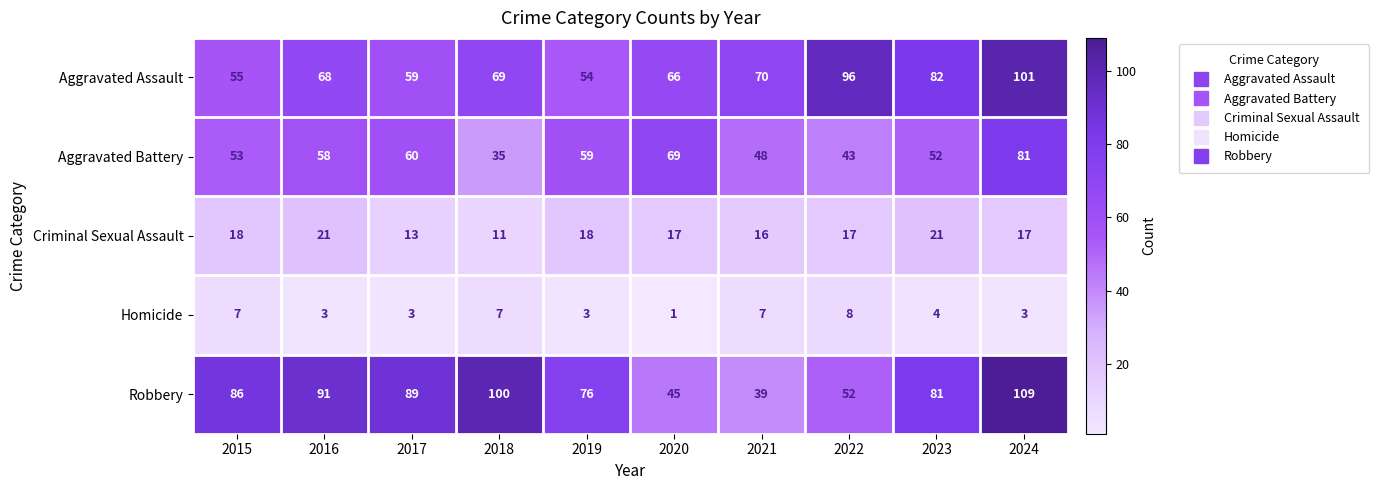

At which label does Aggravated Battery reach its minimum?

2018